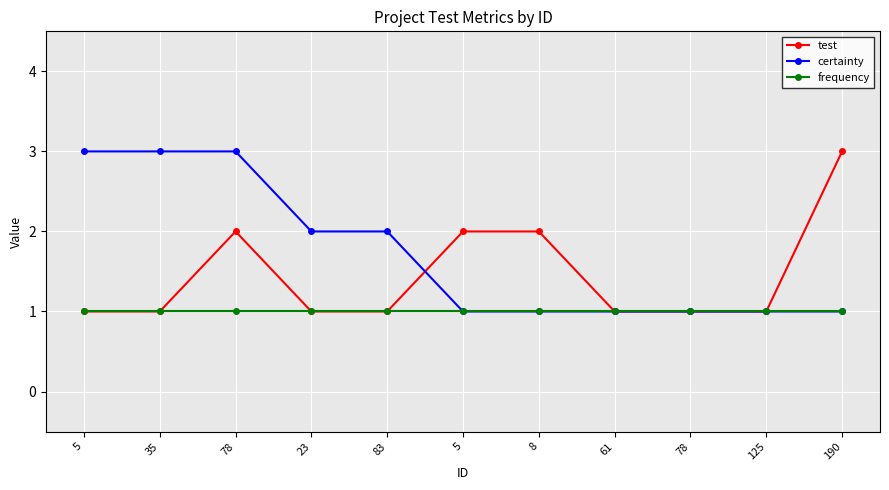

After their last crossing, which series has the higher values: certainty or test?

test